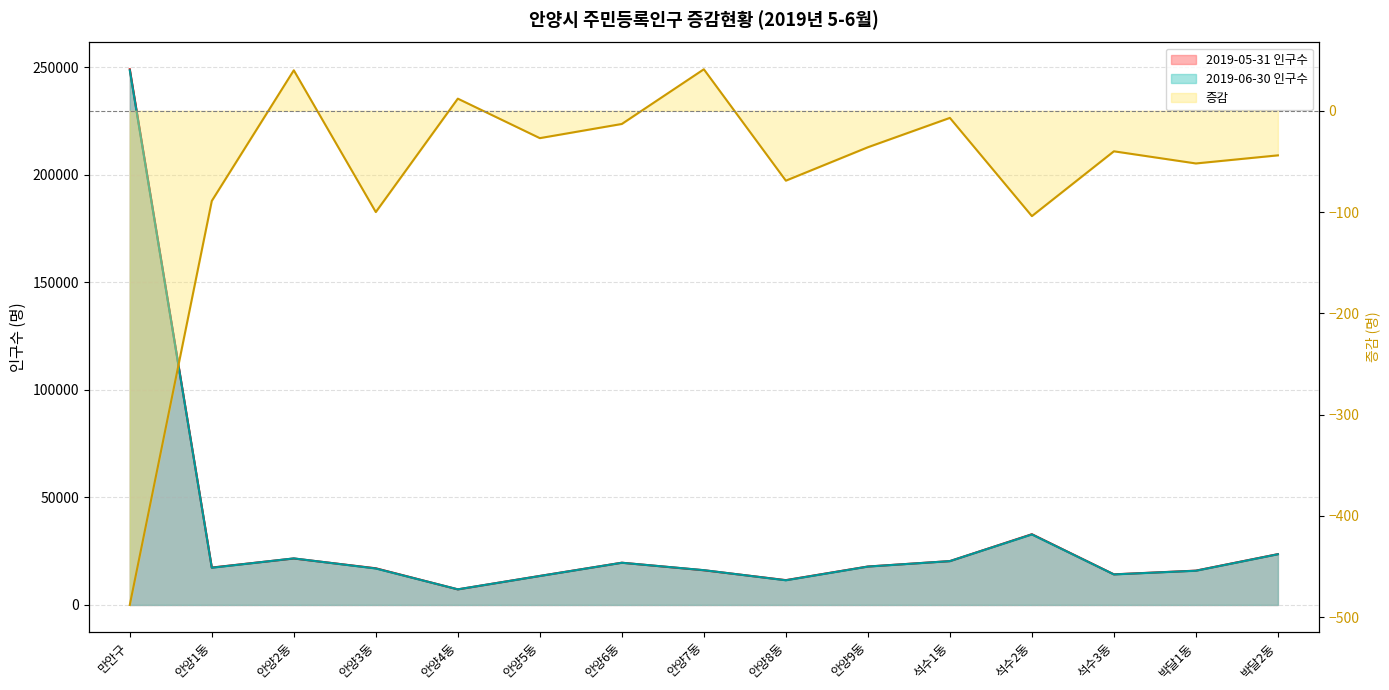

Reading right to left, list all the values displayed in this chart.

2019-05-31 인구수: 23627	15960	14237	32890	20387	17877	11543	16139	19639	13494	7247	17050	21611	17392	249093
2019-06-30 인구수: 23583	15908	14197	32786	20380	17841	11474	16180	19626	13467	7259	16950	21651	17303	248605
증감: -44	-52	-40	-104	-7	-36	-69	41	-13	-27	12	-100	40	-89	-488